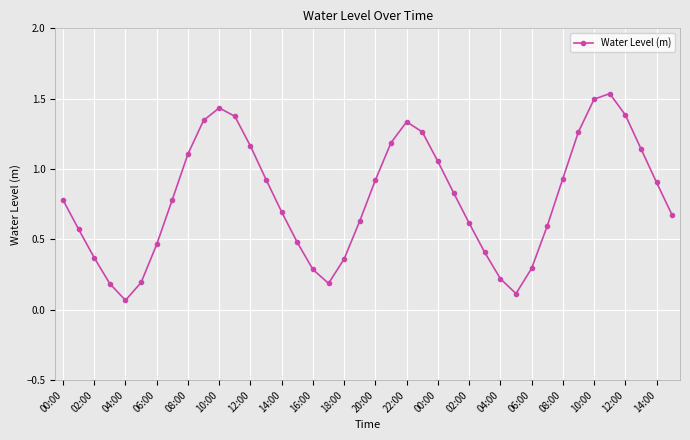

How many interior local peaks (higher than both neighbors) does the data have?

3